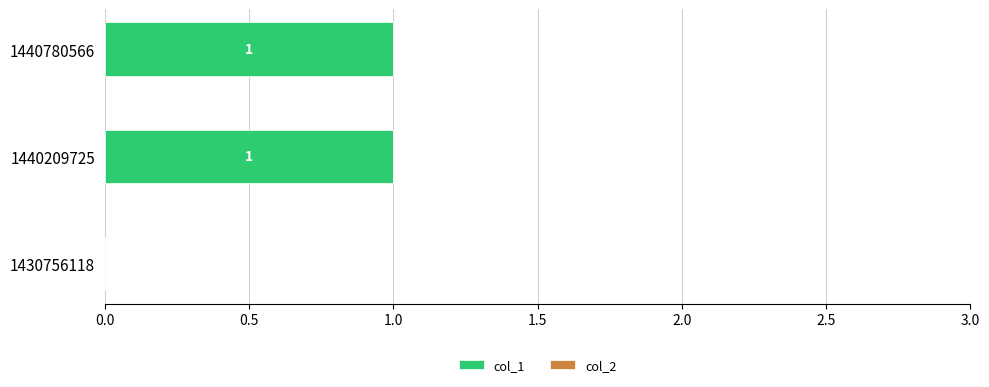

Where is the data nearest to the value 0?

1430756118